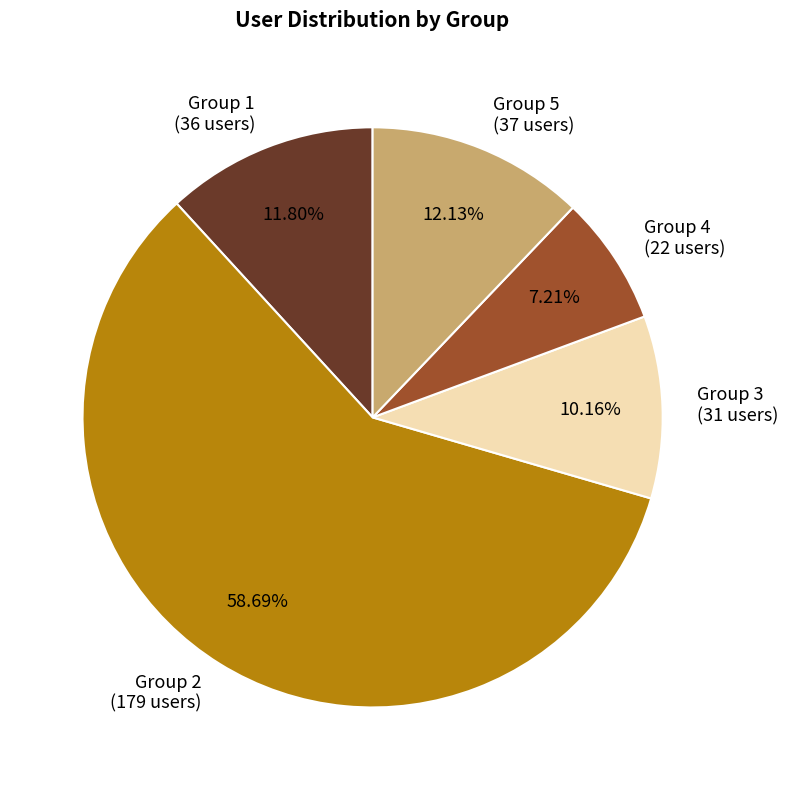

Is the sum of Group 4 and Group 2 greater than half?

Yes